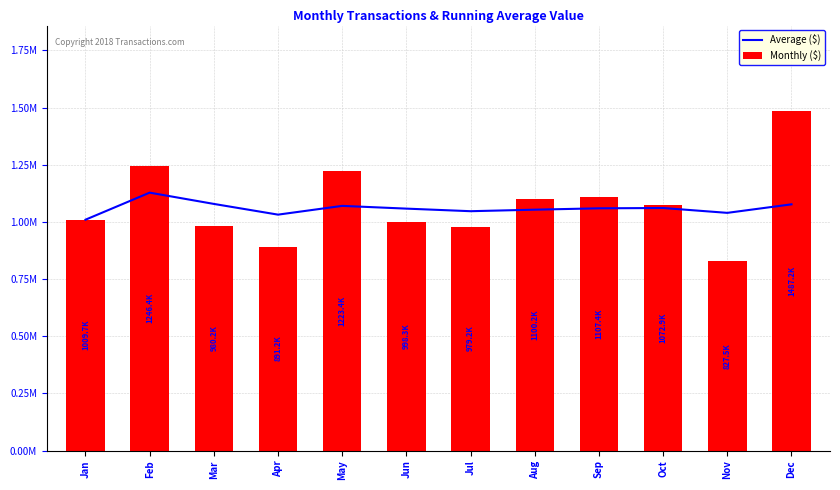

At Mar, list the series in order from smallest to largest.

Monthly ($), Average ($)